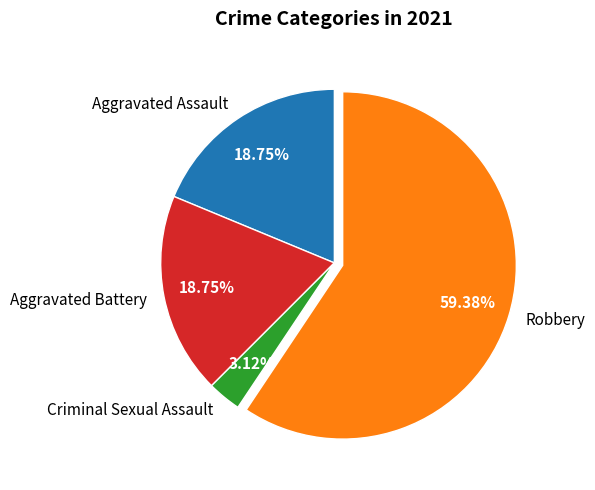

What is the total percentage of Criminal Sexual Assault and Aggravated Battery?

21.9%